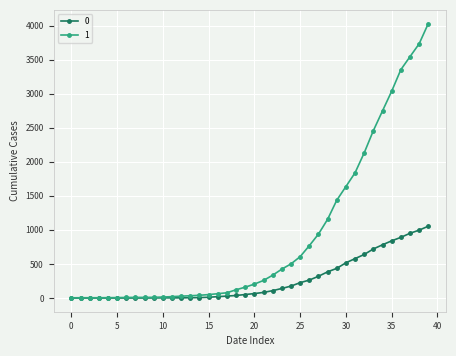

What is the greatest value displayed?

4028